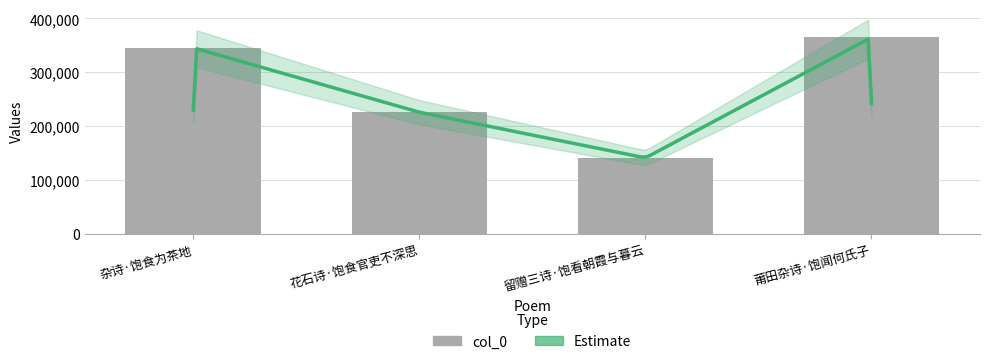

What is the difference between the values at 莆田杂诗·饱闻何氏子 and 杂诗·饱食为茶地?

19476